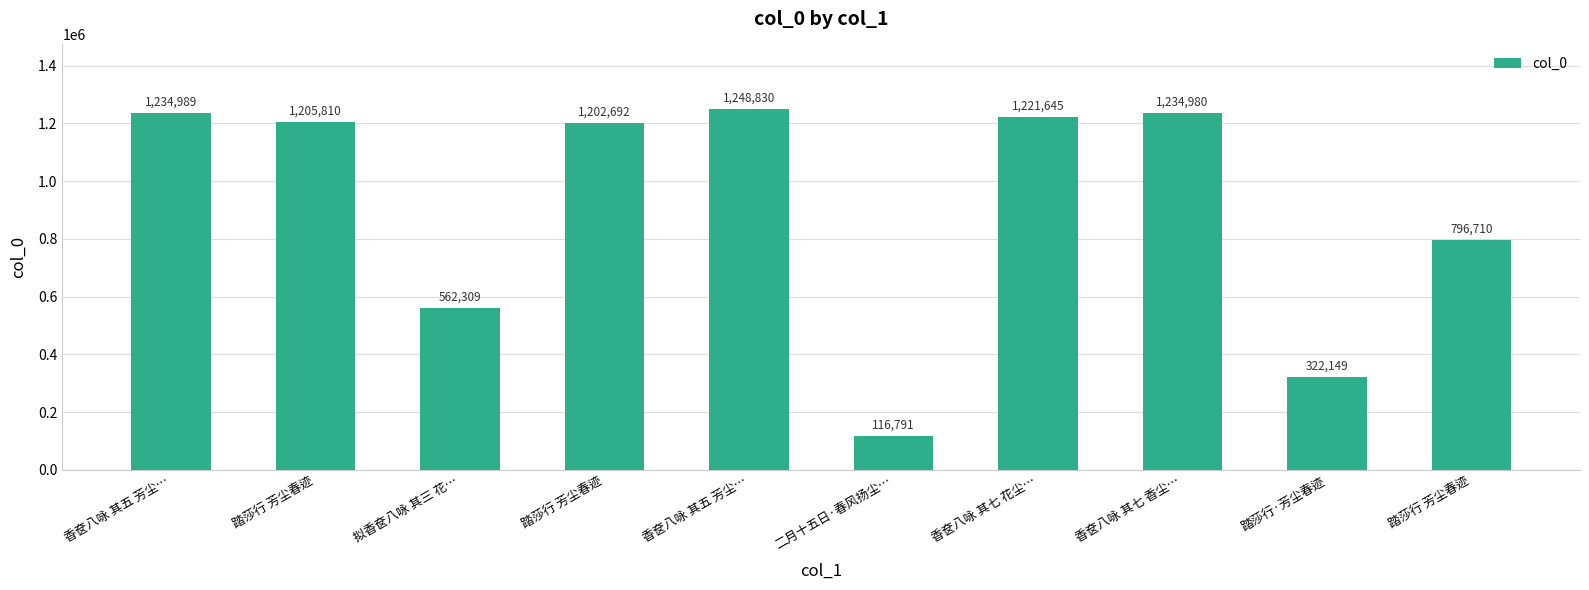

Are the bars grouped side by side (vs. stacked)?

No